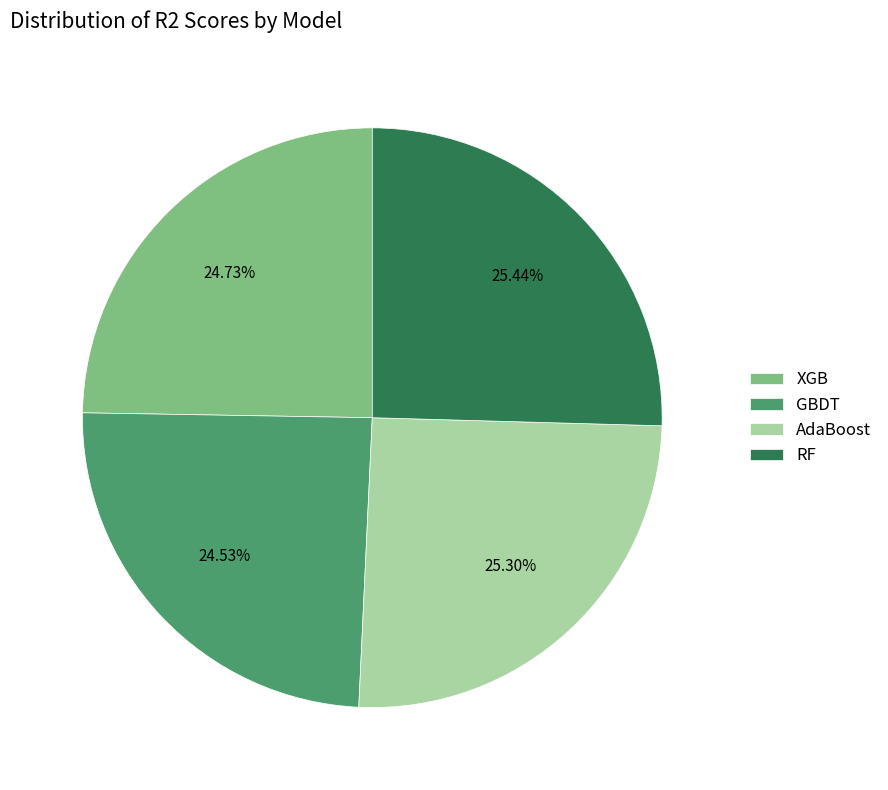

Is it true that GBDT is 16% of the pie?

False